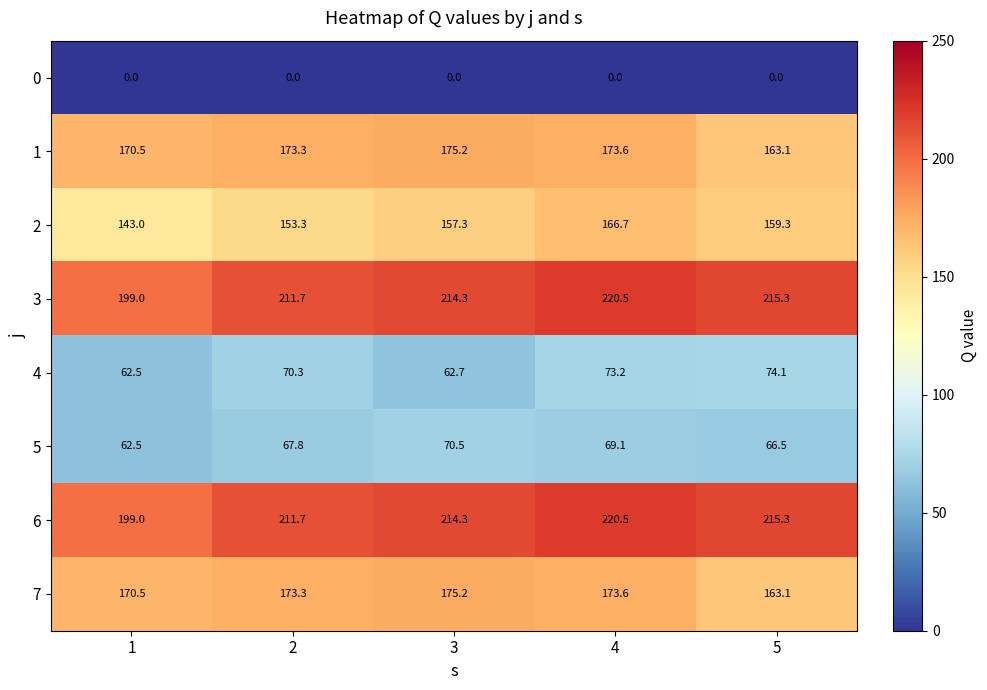

Count the number of categories in the chart.

5